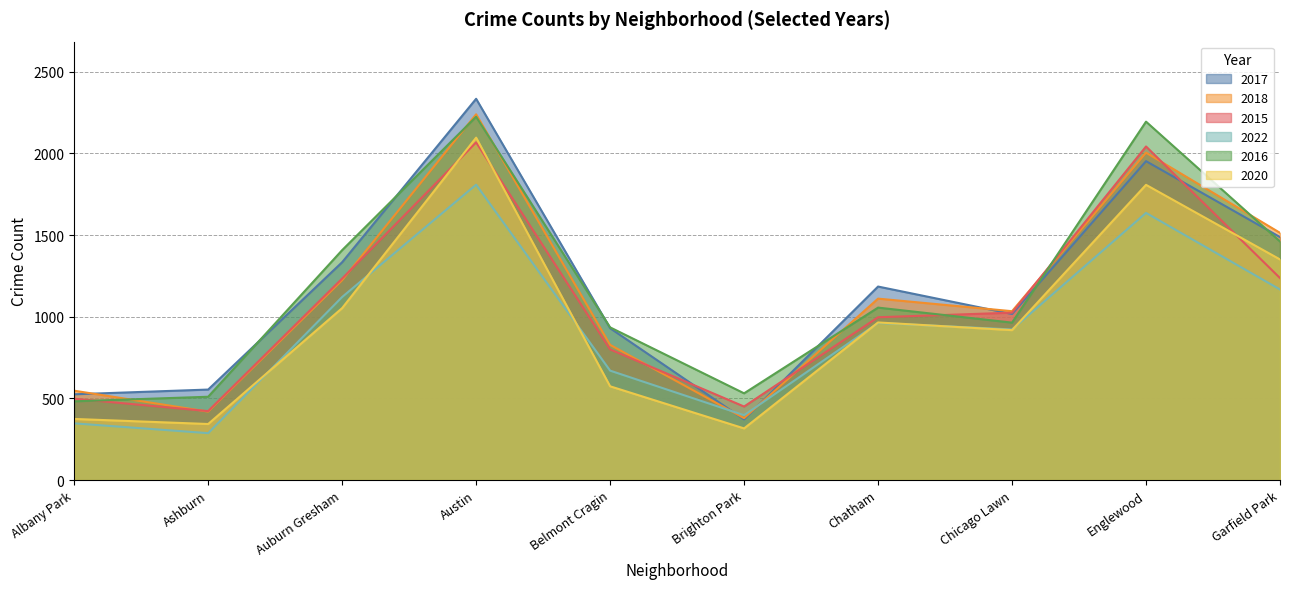

Which series has the largest total across all categories?

2016